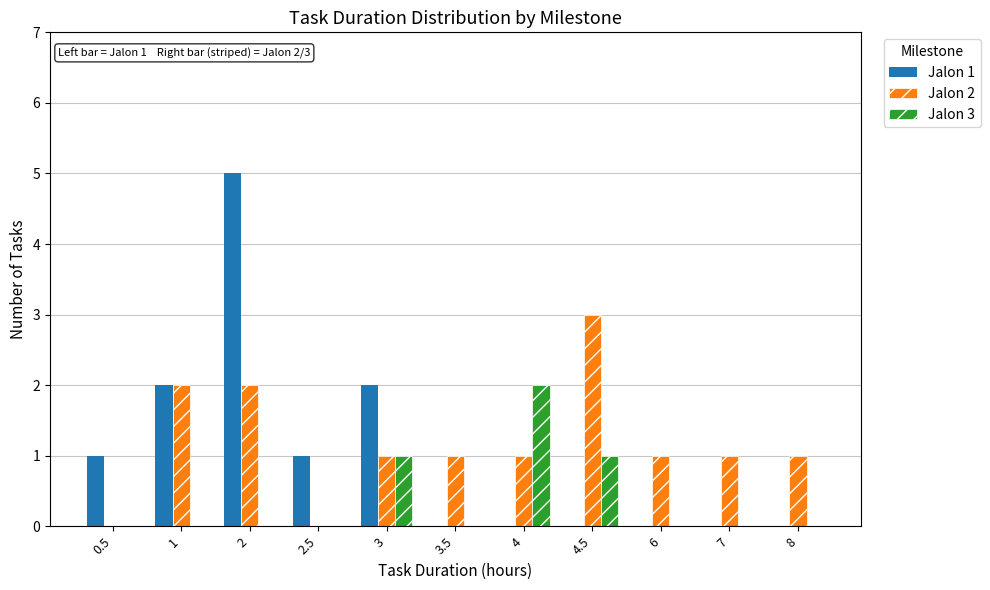

Reading left to right, what are all the values shown in this chart?

Jalon 1: 1	2	5	1	2	0	0	0	0	0	0
Jalon 2: 0	2	2	0	1	1	1	3	1	1	1
Jalon 3: 0	0	0	0	1	0	2	1	0	0	0